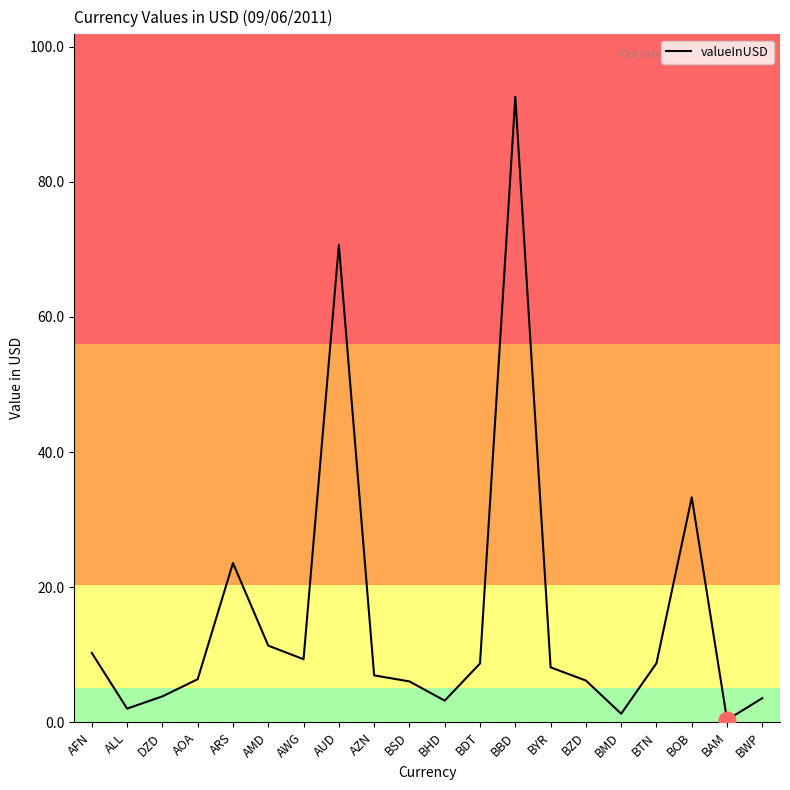

What value does the data have at BZD?

6.2